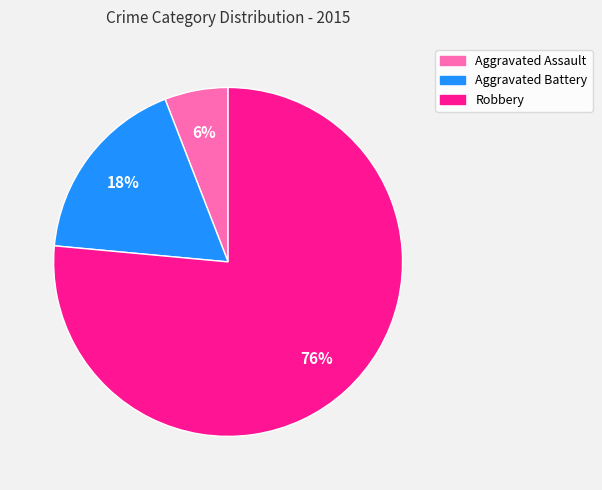

Do Aggravated Battery and Aggravated Assault together represent more than half of the pie?

No